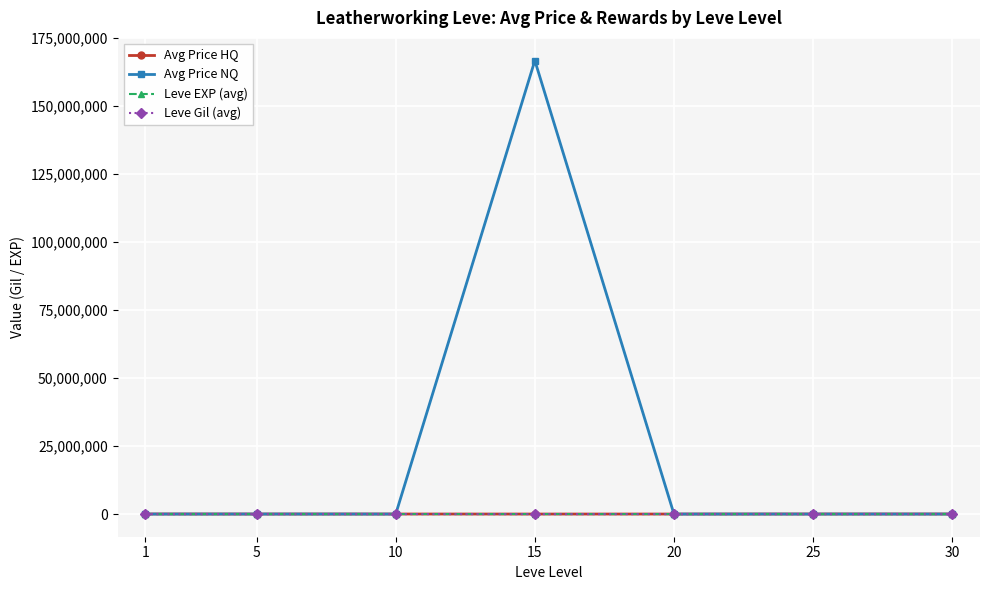

The value of Leve EXP (avg) at 5 is 428.3. True or false?

True